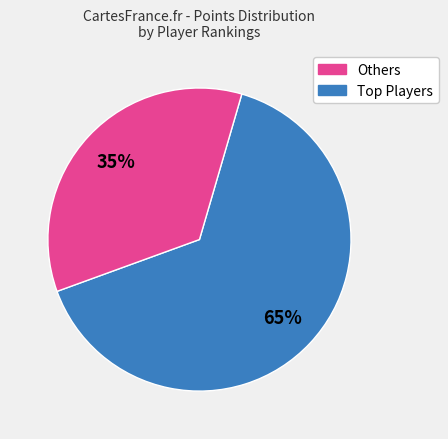

To the nearest percent, what is the difference between the largest and smallest slice percentages?

30%